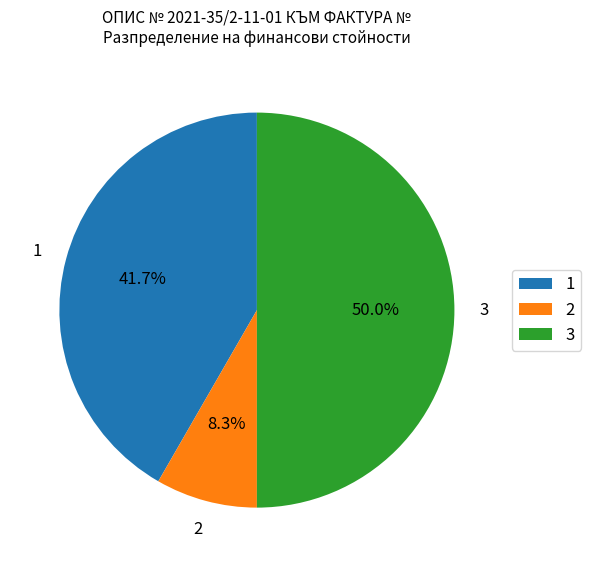

Which slice is the smallest?

2